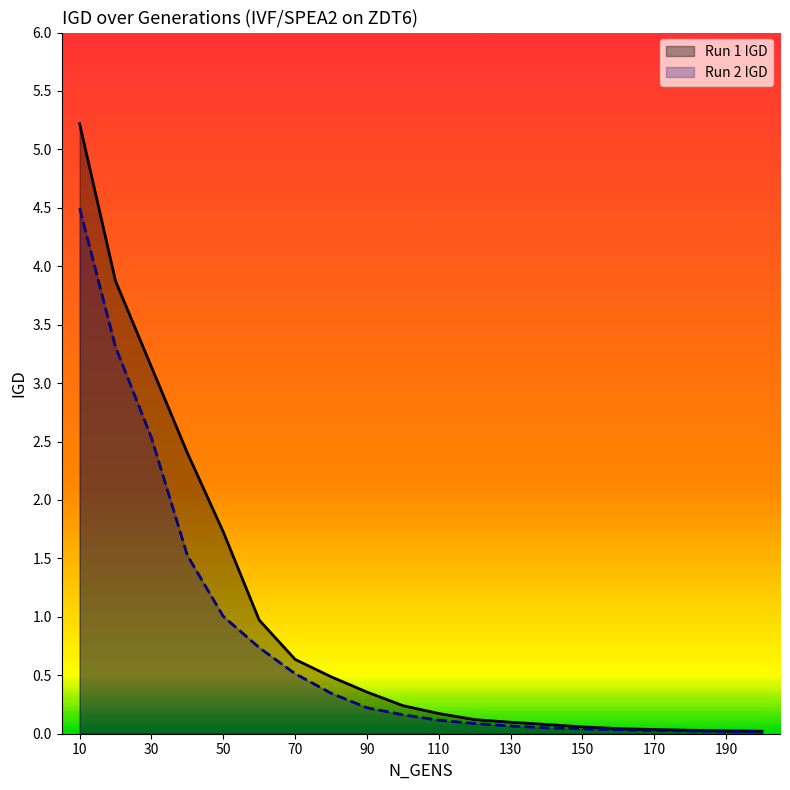

Where is IGD nearest to the value 2?

50